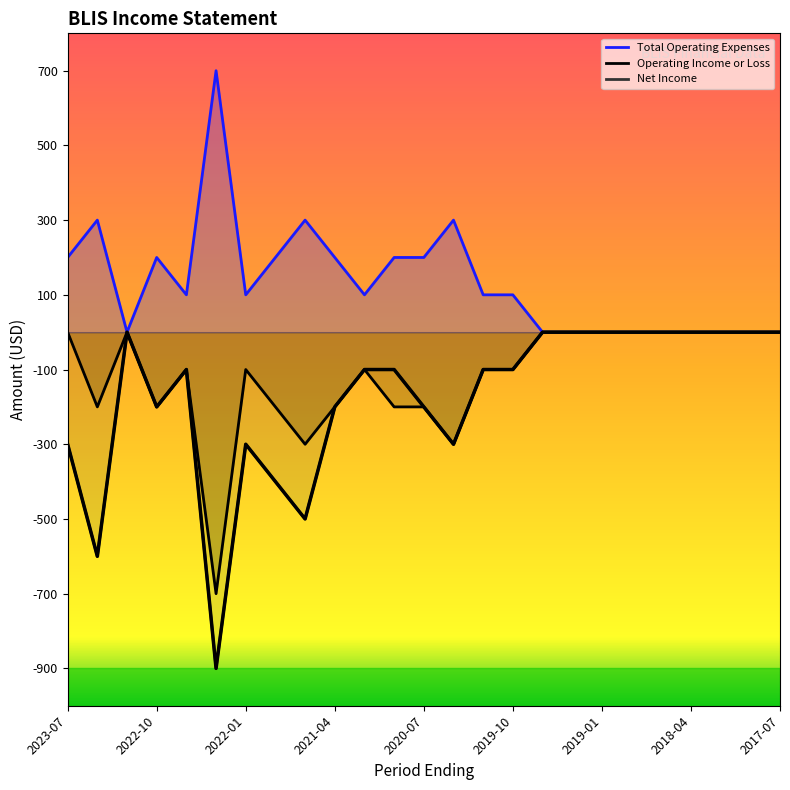

Between 2023-01 and 2022-07, which is larger?

2022-07